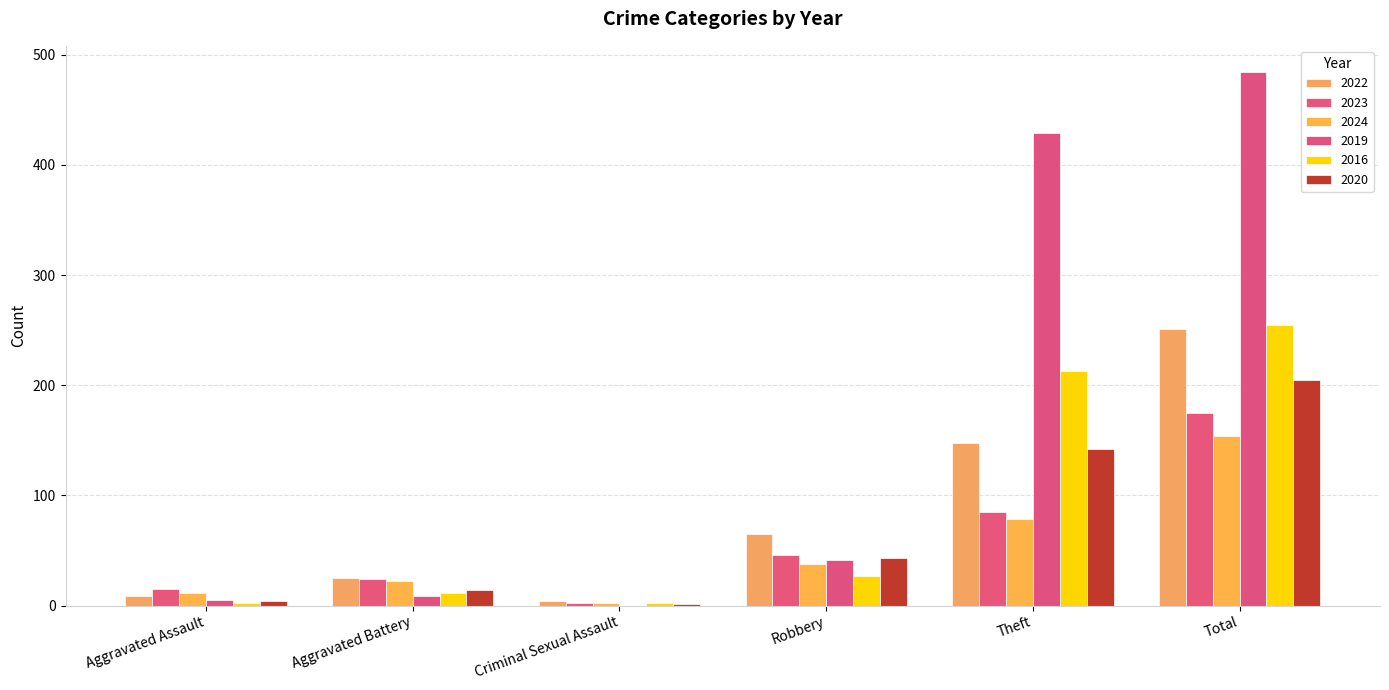

Which category has the lowest value in the 2019 series?

Criminal Sexual Assault